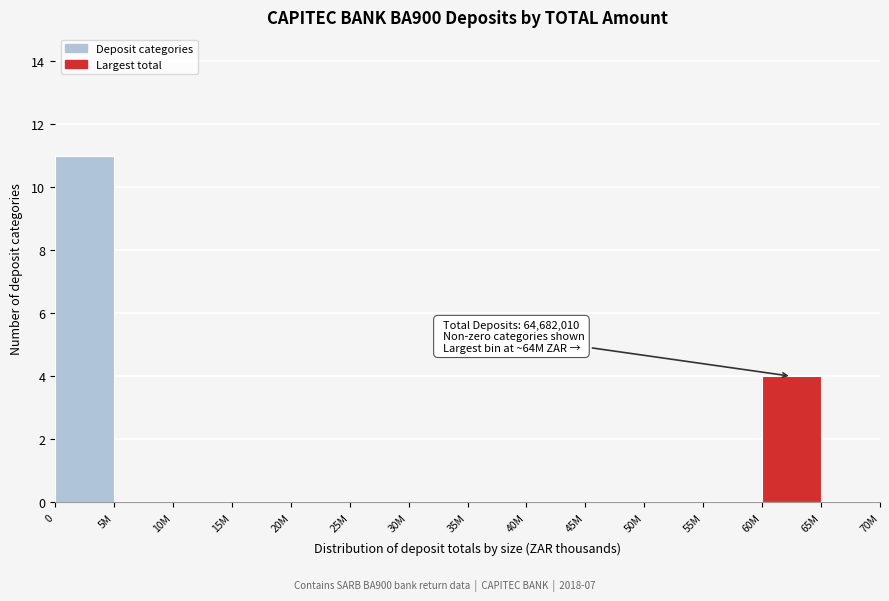

Reading left to right, what are all the values shown in this chart?

0=11	5M=0	10M=0	15M=0	20M=0	25M=0	30M=0	35M=0	40M=0	45M=0	50M=0	55M=0	60M=4	65M=0